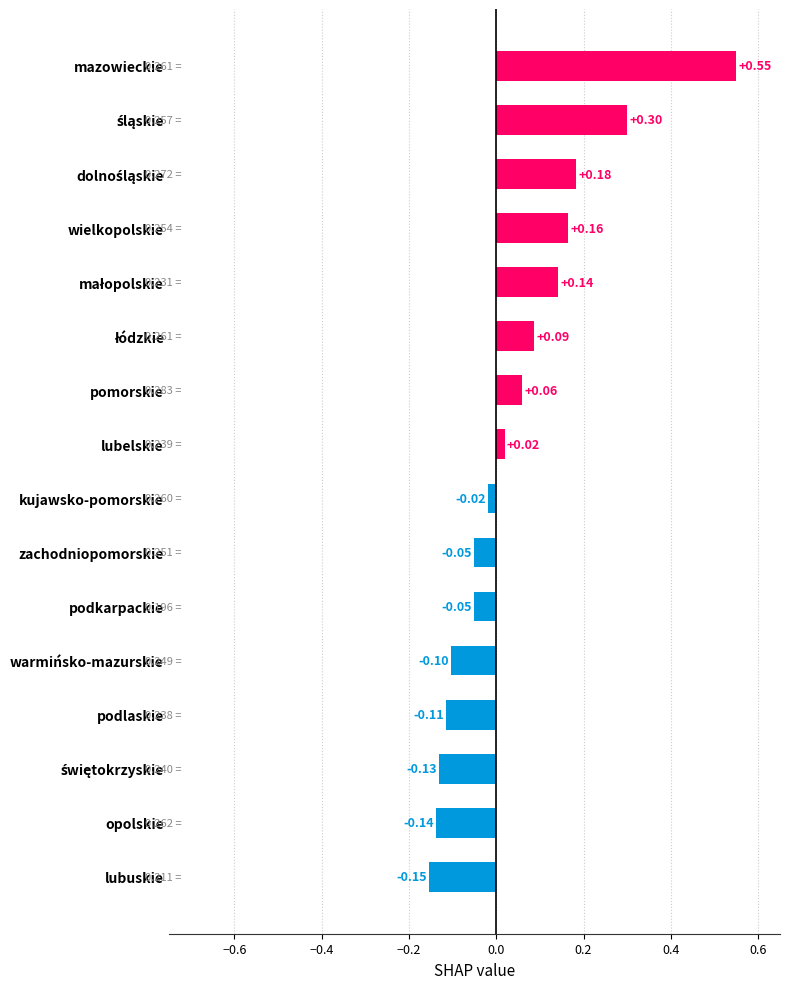

At which label is the value closest to 0?

kujawsko-pomorskie